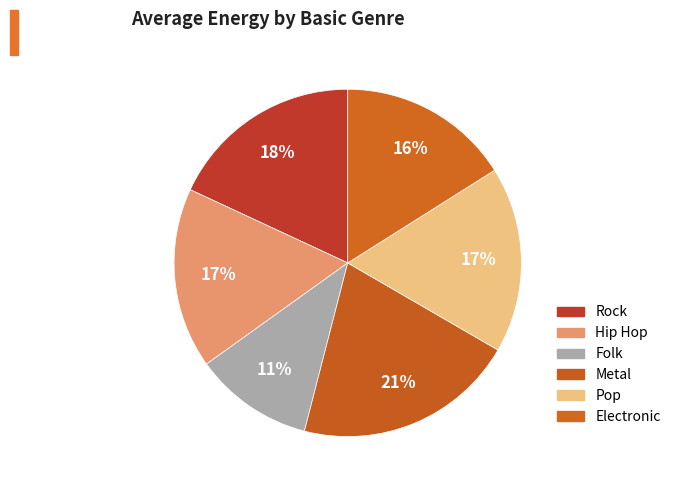

How many segments does this pie chart have?

6